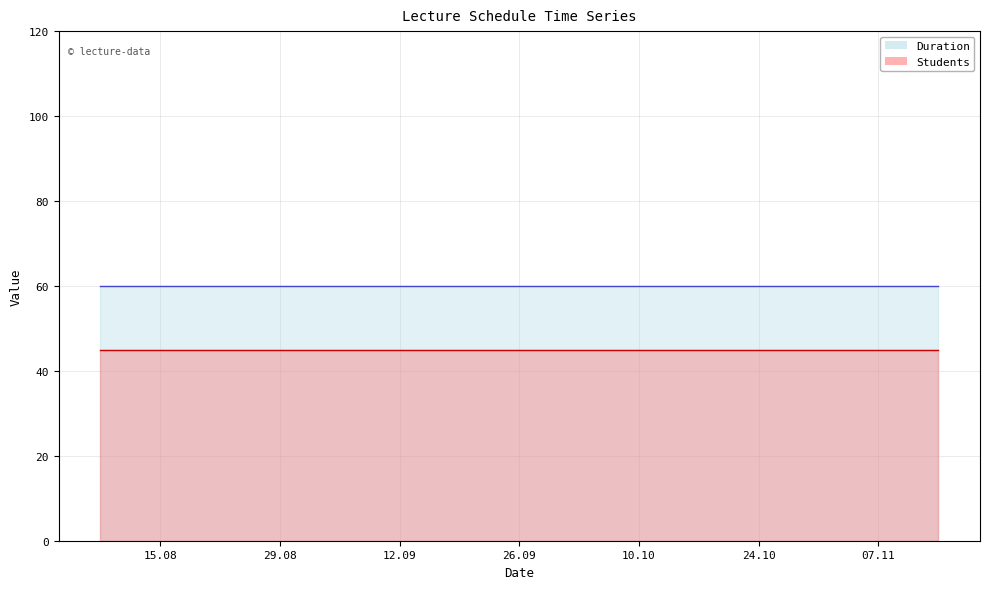

How many series are shown in this chart?

2